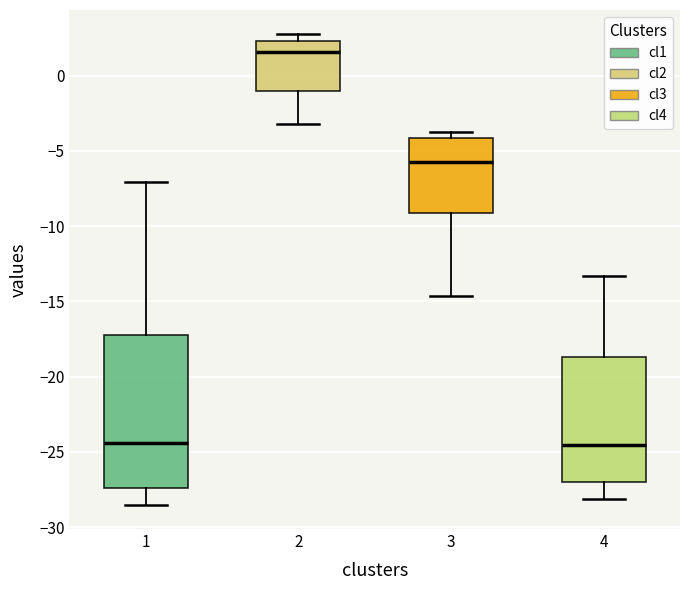

Reading left to right, transcribe this box plot: for each box, give where its median line is, the range the box spans, and where its two whiskers end, as read against the y-axis. The values are not printed on the chart, so give them approximately, as read against the axis.

1: median -24.5, box -27.5 to -17.0, whiskers -28.5 to -7.0
2: median 1.5, box -1.0 to 2.5, whiskers -3.0 to 3.0
3: median -5.5, box -9.0 to -4.0, whiskers -14.5 to -4.0 (just above the box's upper edge)
4: median -24.5, box -27.0 to -18.5, whiskers -28.0 to -13.5